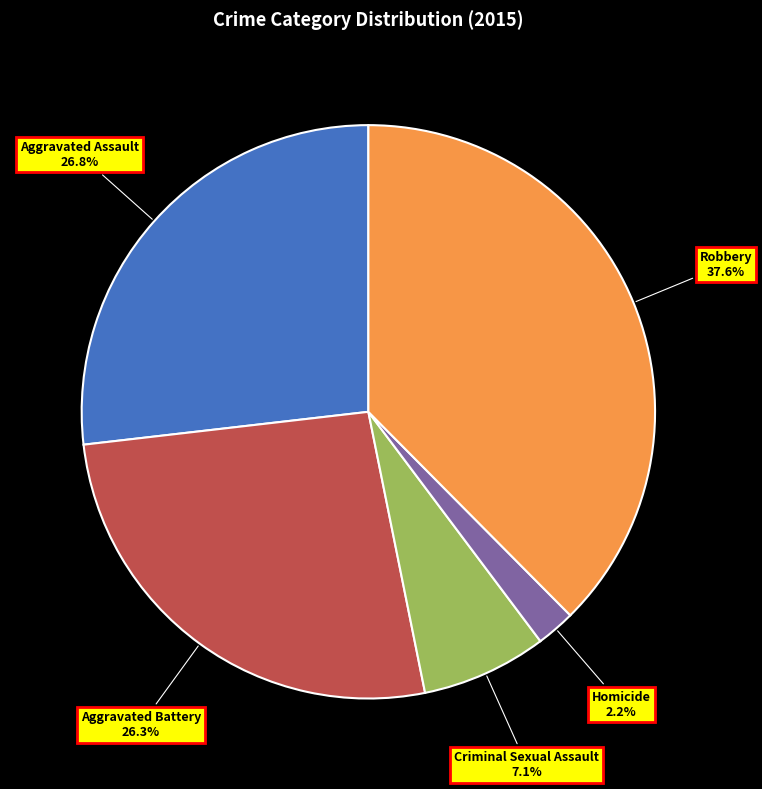

How many segments does this pie chart have?

5